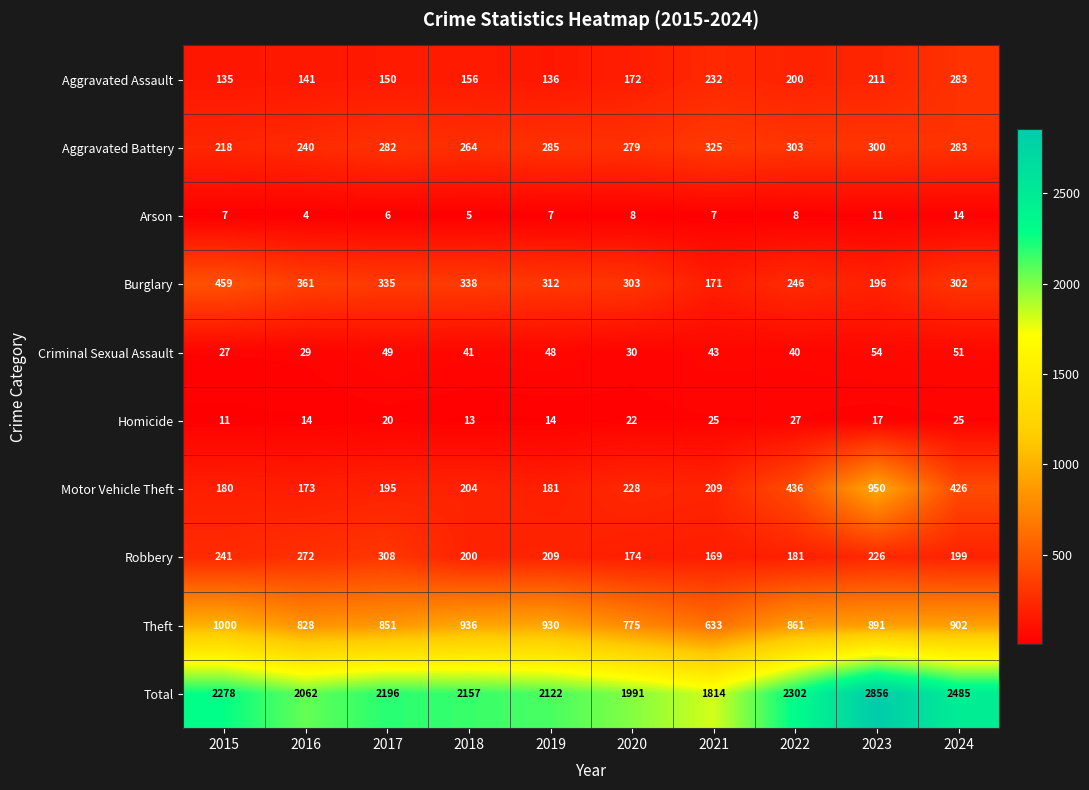

What is the difference between the highest and lowest values at 2017?

2190